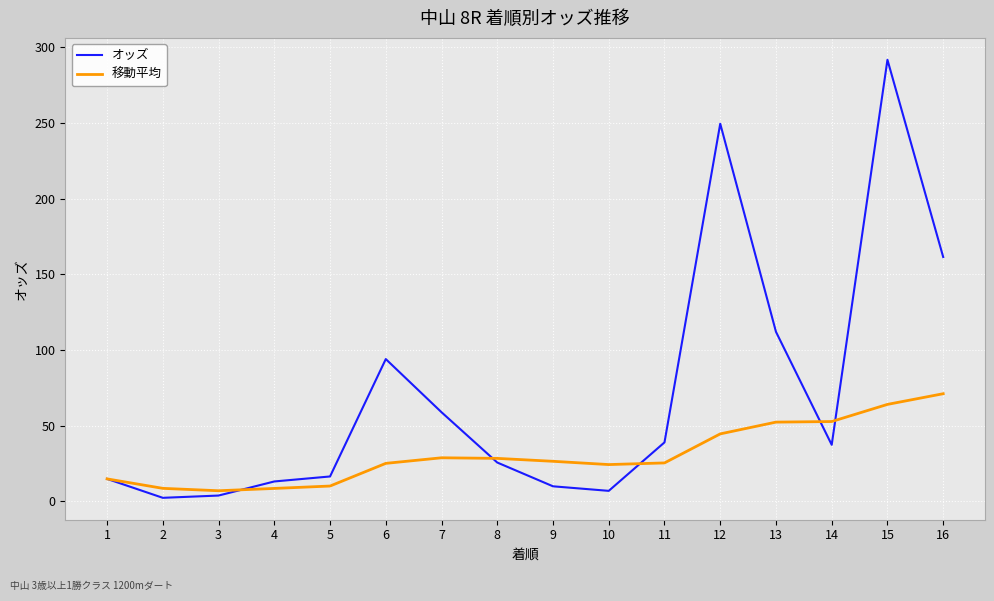

Which series has the largest total across all categories?

オッズ